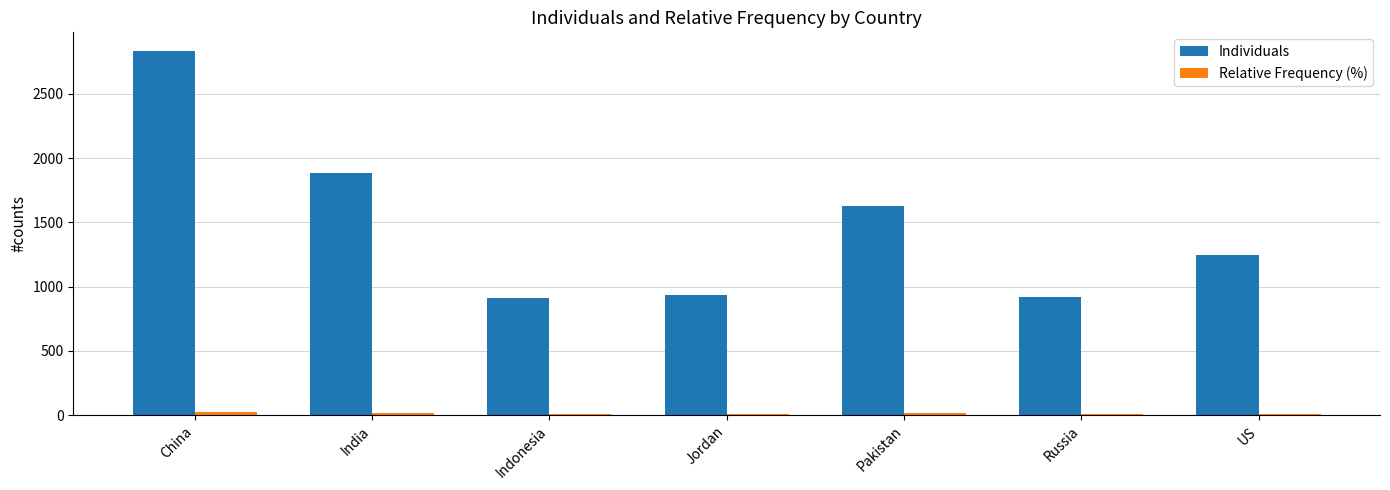

Which series has the widest spread of values?

Individuals